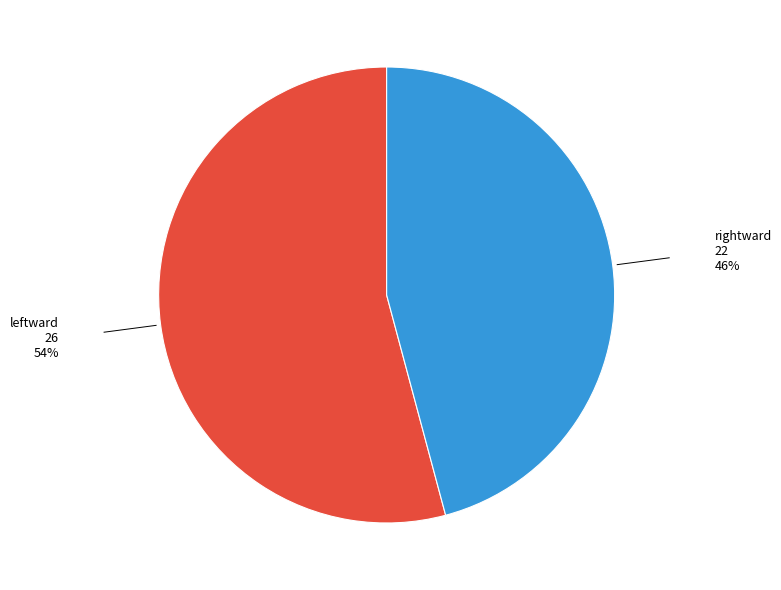

What is the largest slice in the pie chart?

leftward